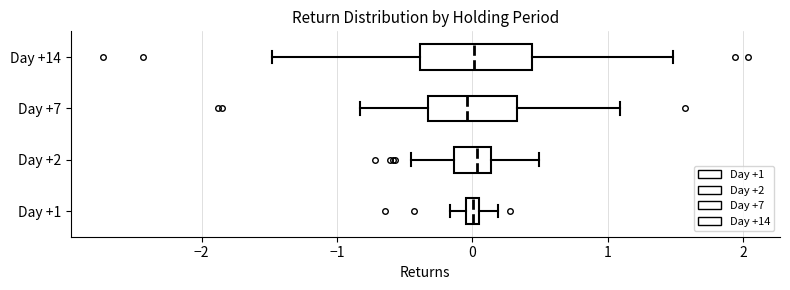

Where is the right edge of the box for Day +7 on the x-axis? The values are not printed on the chart, so give them approximately, as read against the axis.

0.3